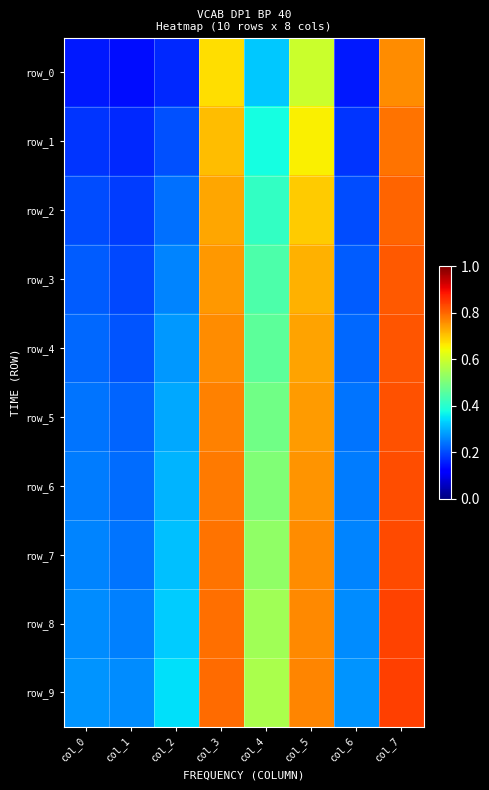

What is the total value across all series at col_4?

4.6